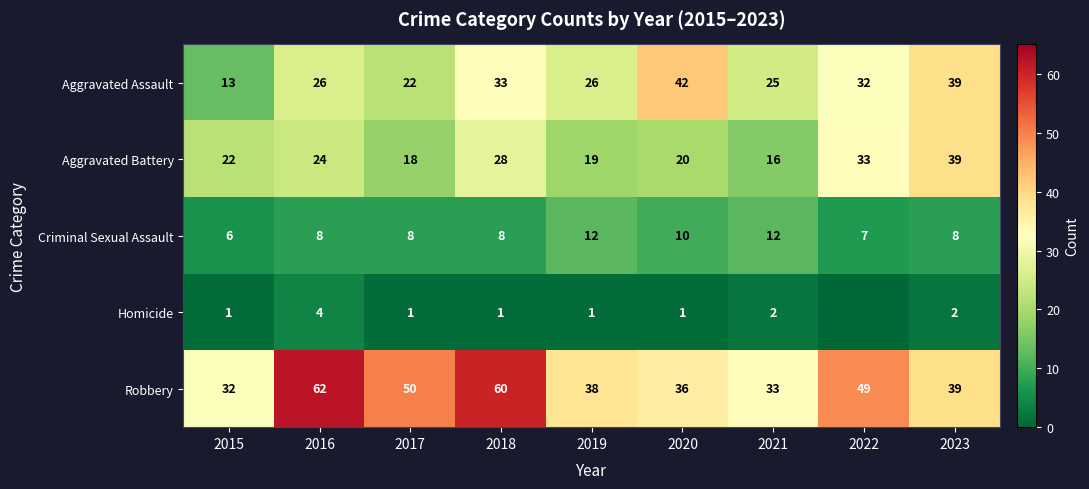

What is the sum of all Criminal Sexual Assault values?

79